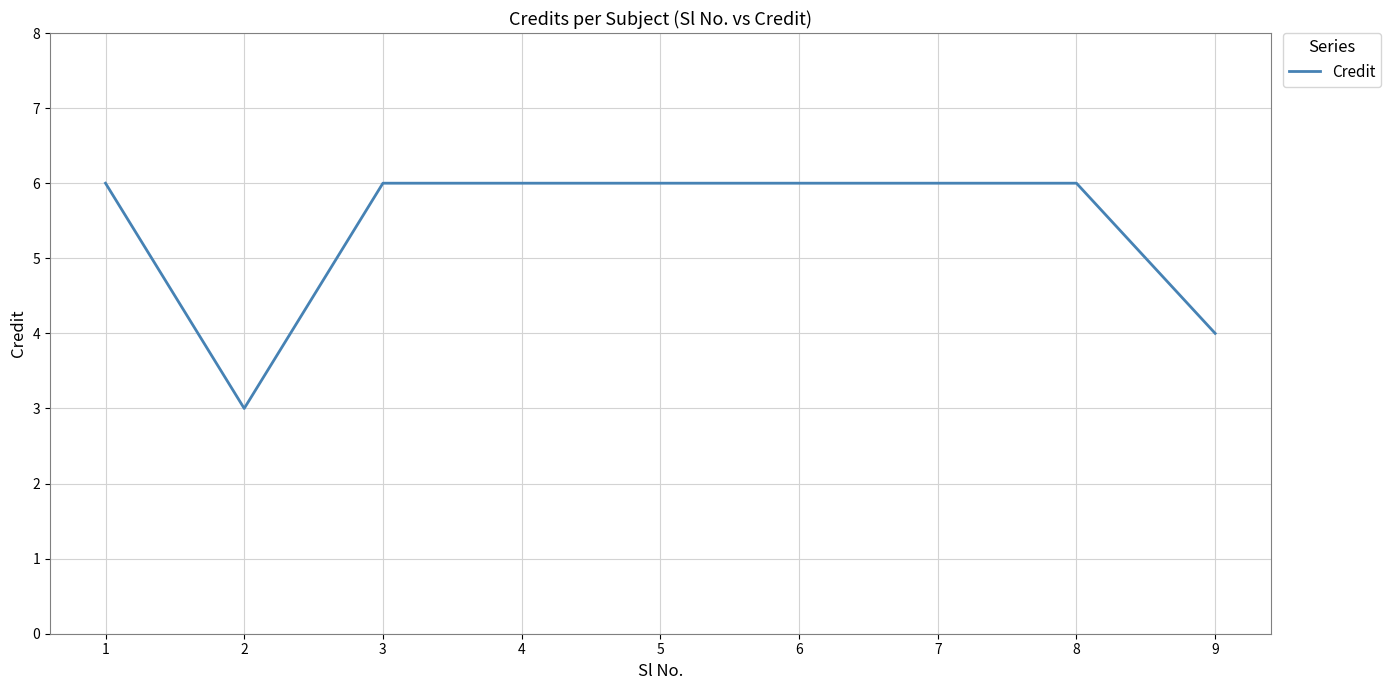

Count the values in the range 6 to 7.

7